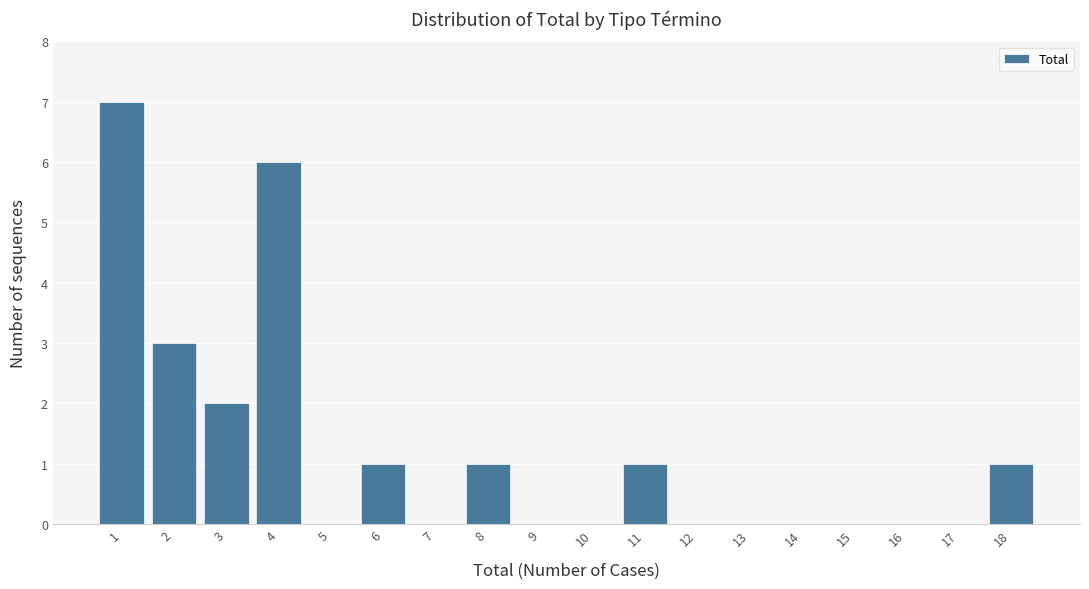

Reading left to right, transcribe all the data shown in this chart.

1=7	2=3	3=2	4=6	5=0	6=1	7=0	8=1	9=0	10=0	11=1	12=0	13=0	14=0	15=0	16=0	17=0	18=1